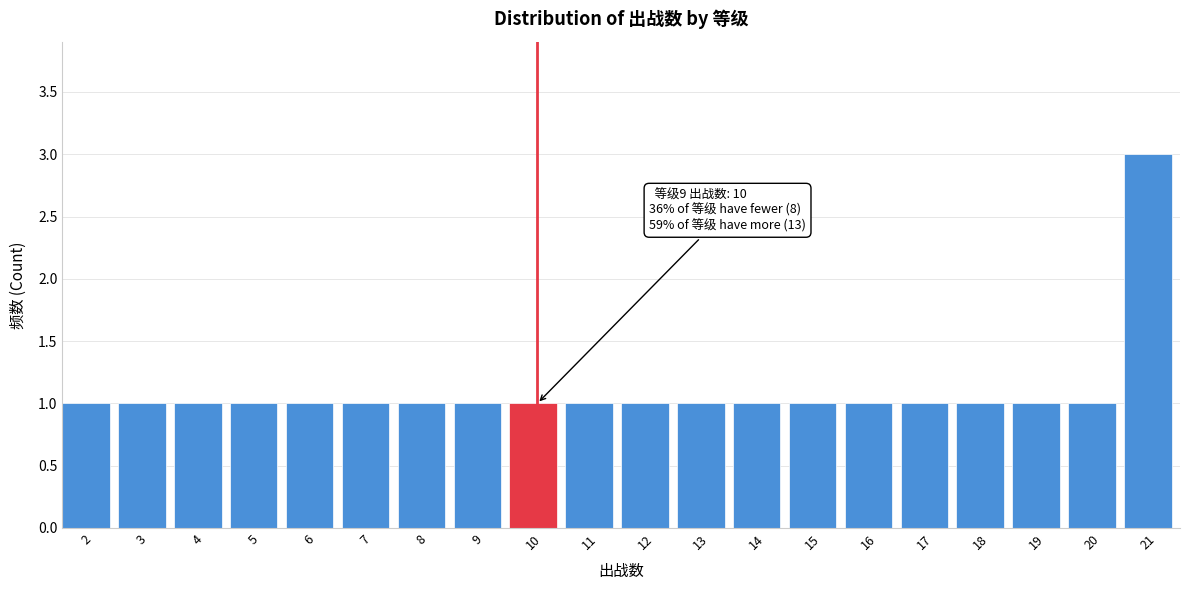

Reading left to right, what are all the values shown in this chart?

1	1	1	1	1	1	1	1	1	1	1	1	1	1	1	1	1	1	1	3